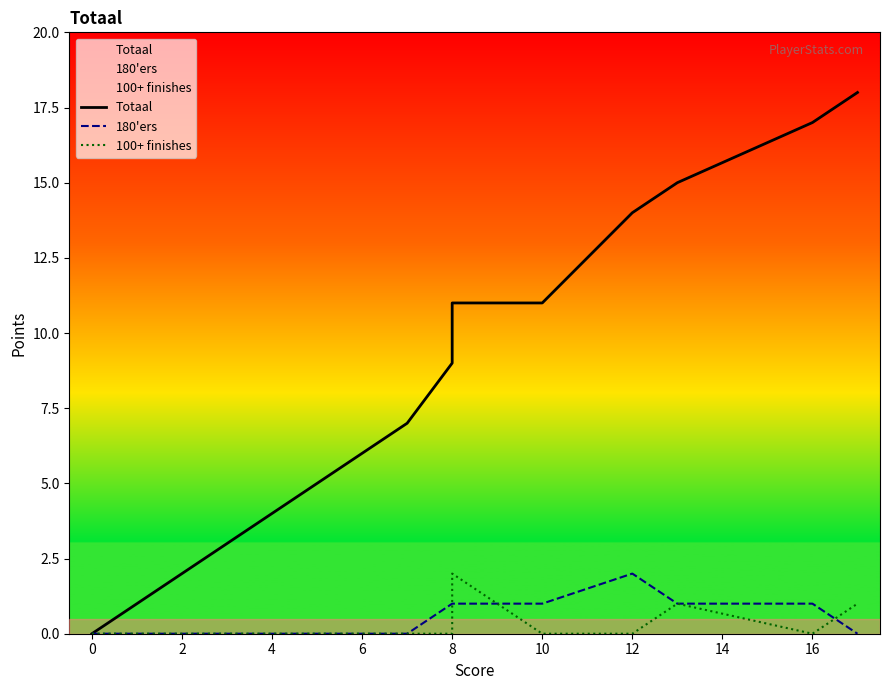

How many positive values does the Totaal series have?

15